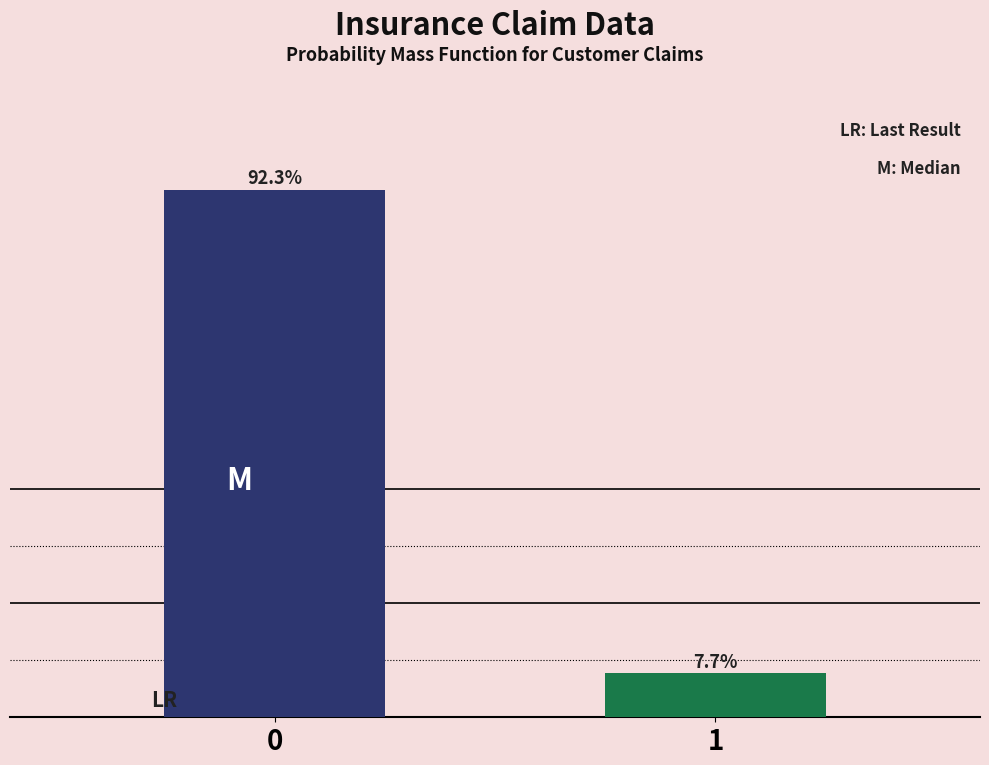

Reading left to right, list all the values displayed in this chart.

92.3	7.7